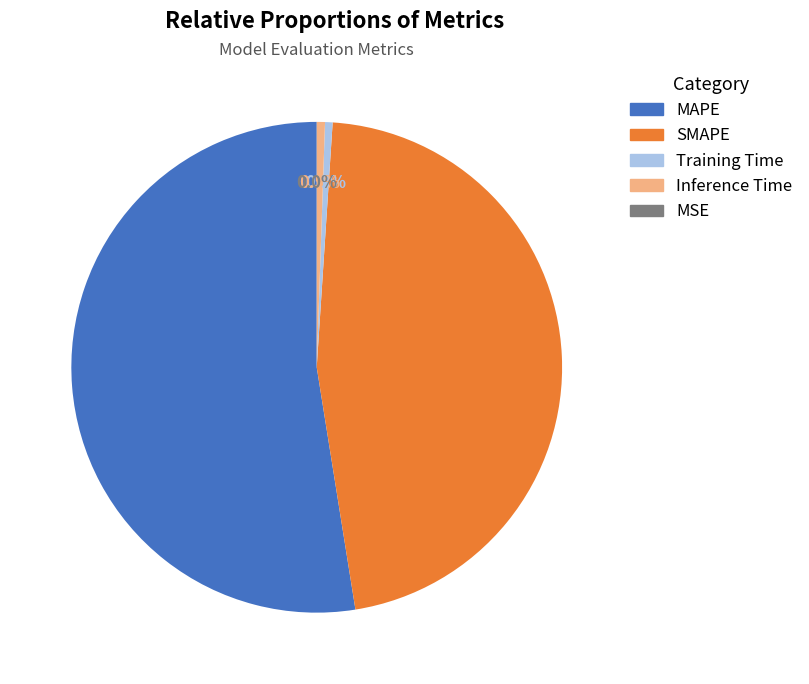

To the nearest percent, what is the difference between the Inference Time and SMAPE slice percentages?

46%